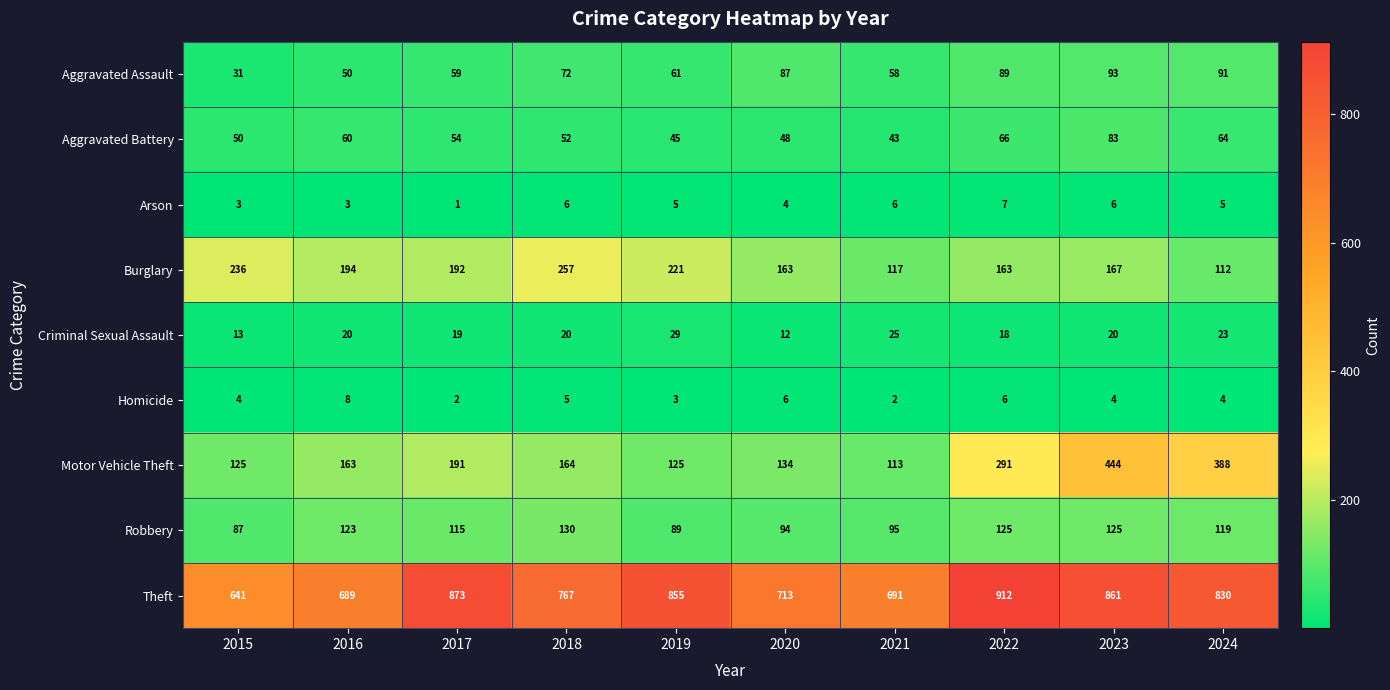

What is the difference between the highest and lowest values at 2024?

826